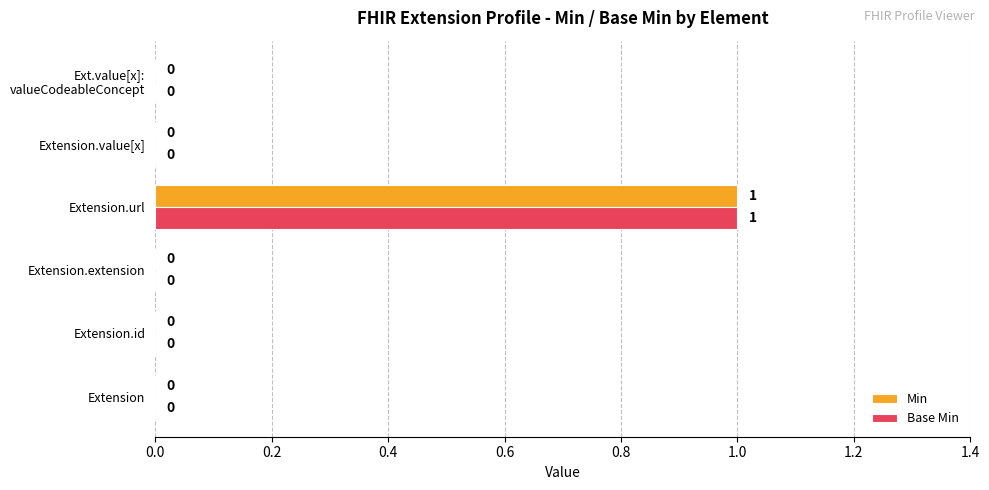

At which label does Base Min reach its peak?

Extension.url